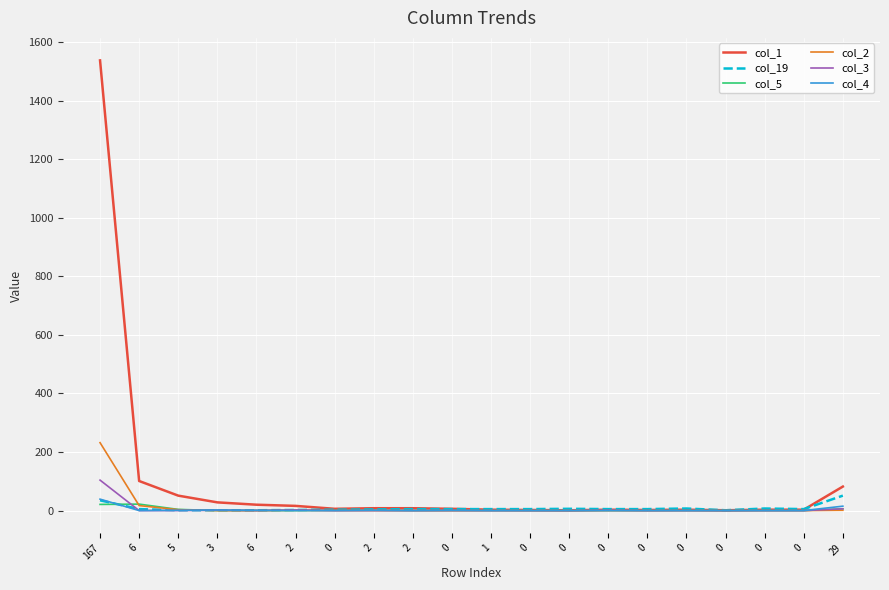

What are all the series names shown in the legend?

col_1, col_19, col_5, col_2, col_3, col_4